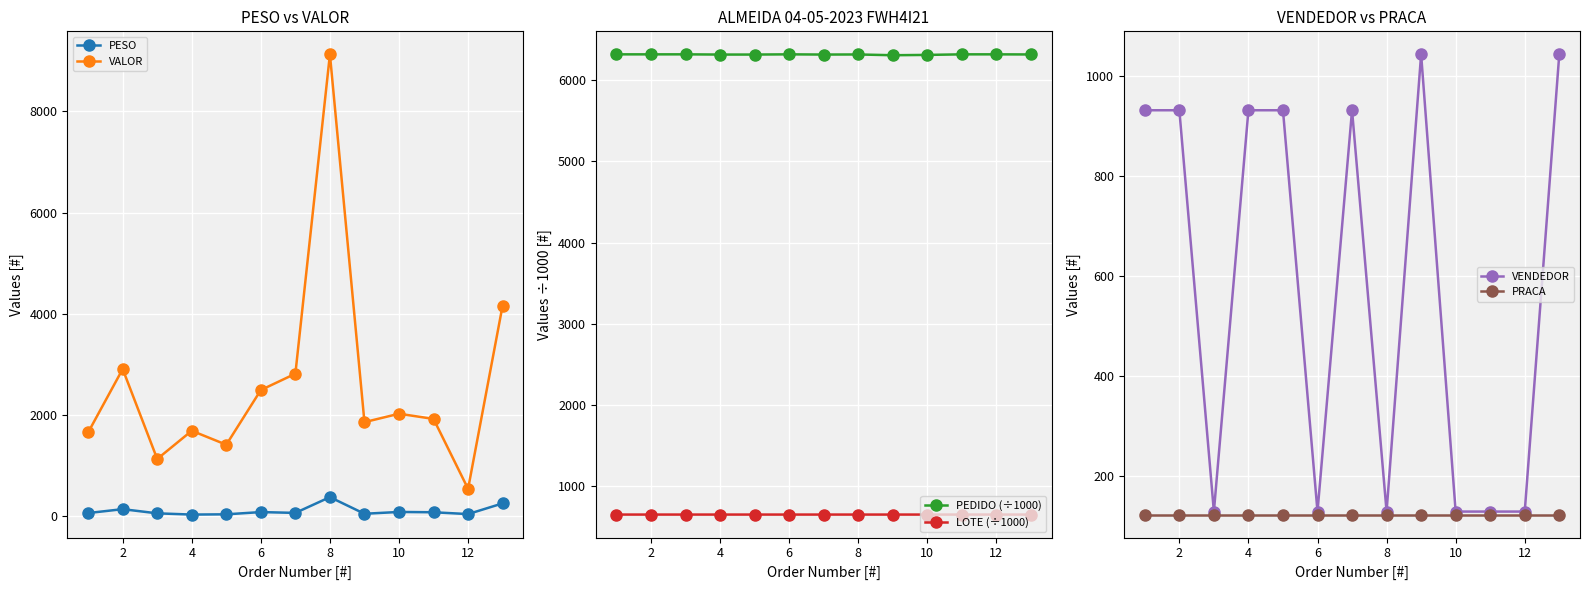

Reading left to right, transcribe all the data shown in this chart.

PESO: 54.8	131.8	49.0	24.7	29.6	73.9	57.7	369.8	40.5	76.4	70.3	34.3	246.0
VALOR: 1649.2	2903.4	1124.3	1682.5	1406.5	2487.9	2811.2	9128.7	1852.8	2019.4	1916.9	533.2	4159.9
PEDIDO (÷1000): 6319.2	6319.1	6319.3	6316.7	6316.7	6319.3	6316.7	6317.8	6308.4	6312.3	6319.3	6319.3	6317.9
LOTE (÷1000): 650.8	650.8	650.8	650.8	650.8	650.8	650.8	650.8	650.8	650.7	650.8	650.8	650.8
VENDEDOR: 932.0	932.0	128.0	932.0	932.0	128.0	932.0	128.0	1044.0	128.0	128.0	128.0	1044.0
PRACA: 122.0	122.0	122.0	122.0	122.0	122.0	122.0	122.0	122.0	122.0	122.0	122.0	122.0